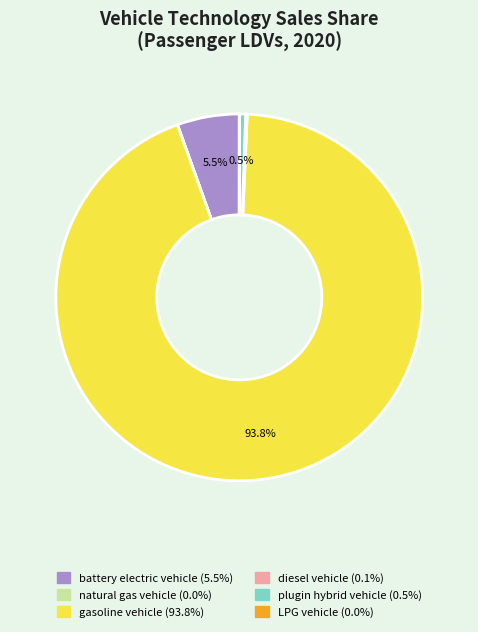

Is there a majority slice in this chart?

Yes